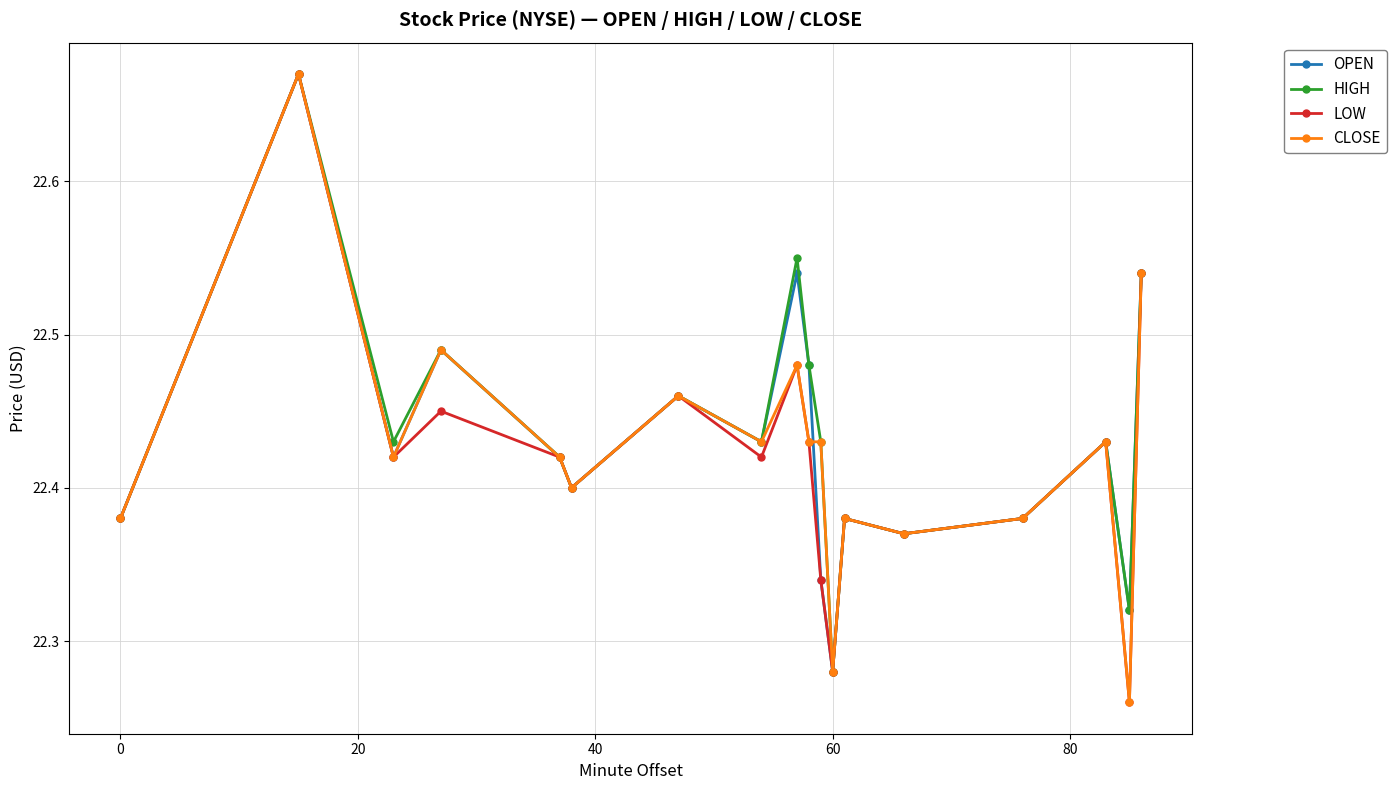

Count the CLOSE values in the range 22 to 23.

18